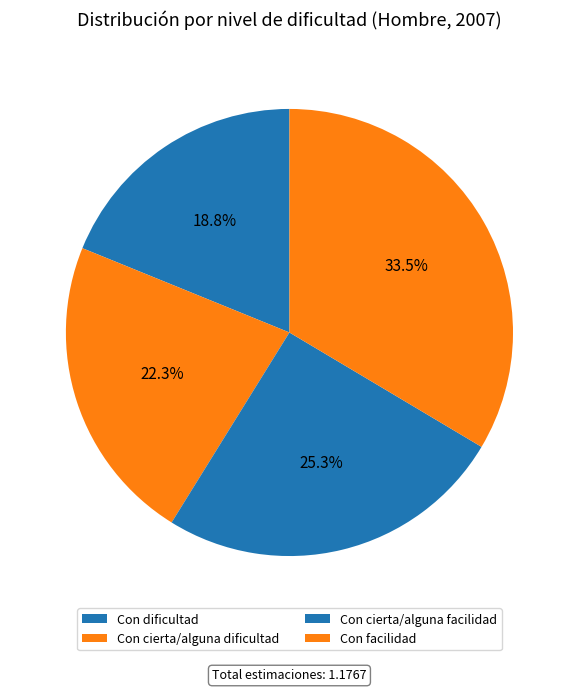

How many segments does this pie chart have?

4